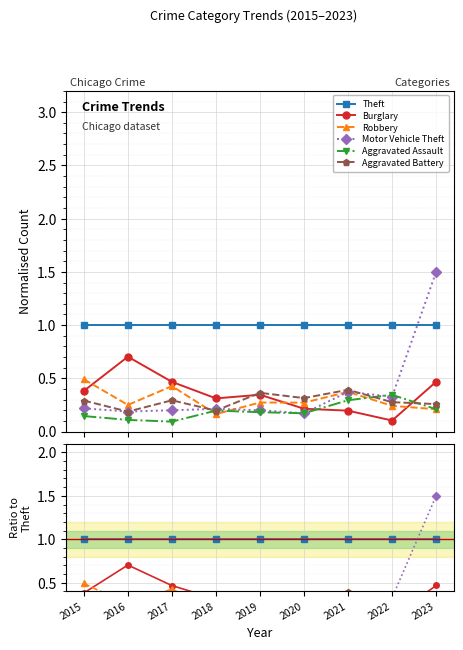

Which series has the largest total across all categories?

Theft